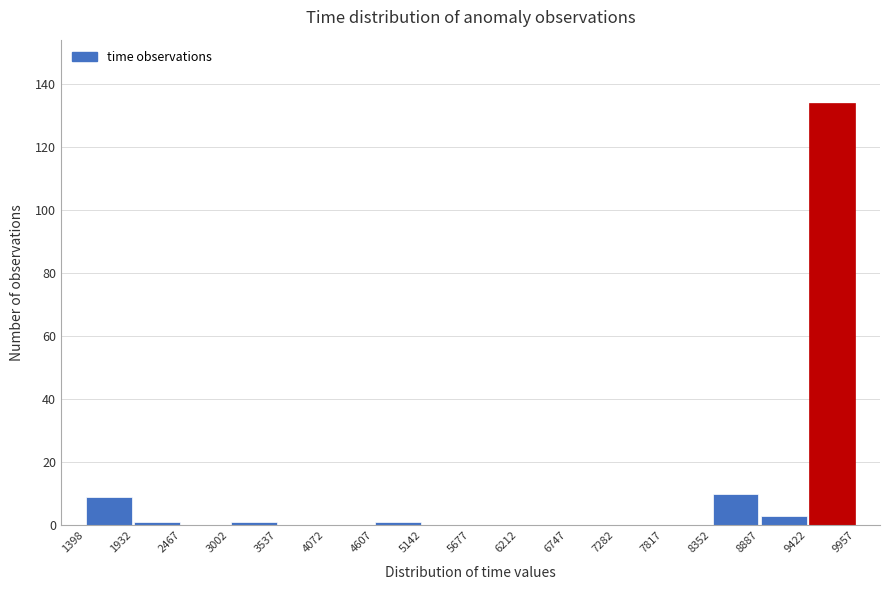

Over which range of the x-axis is the bar tallest?

9422 to 9957